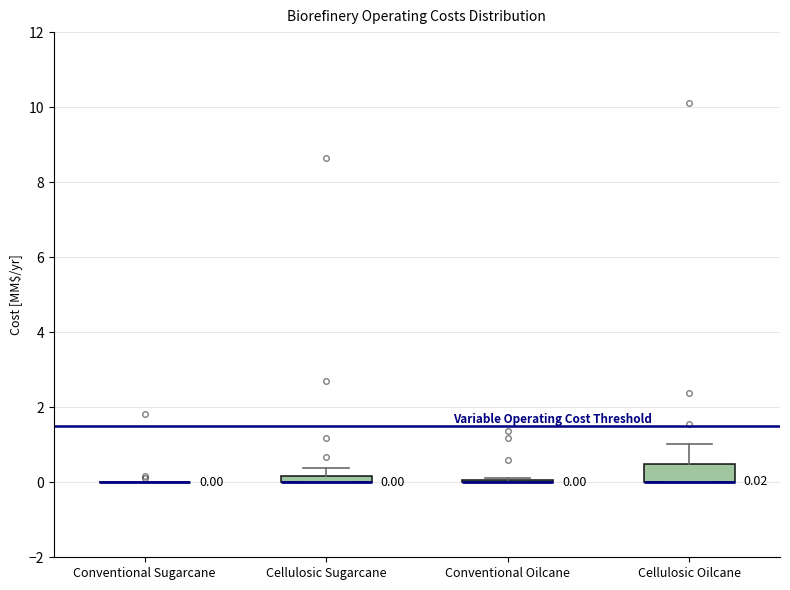

Which box is the tallest, from its lower edge to its upper edge?

Cellulosic Oilcane